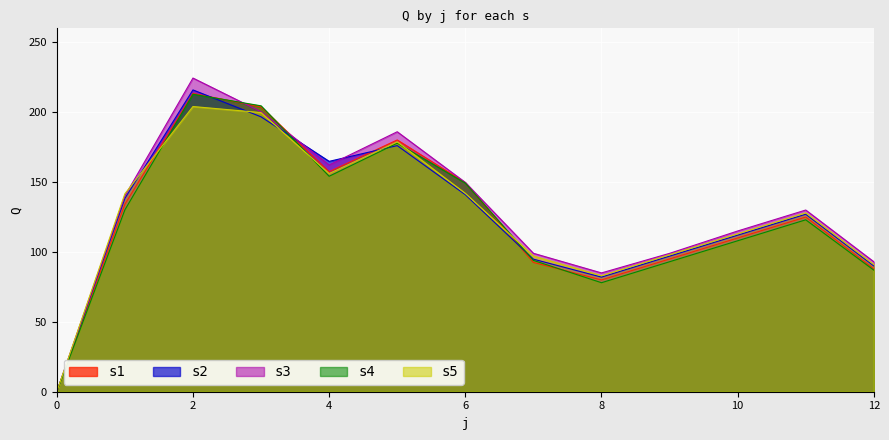

Which series ends up on top after the final intersection of s1 and s4?

s1